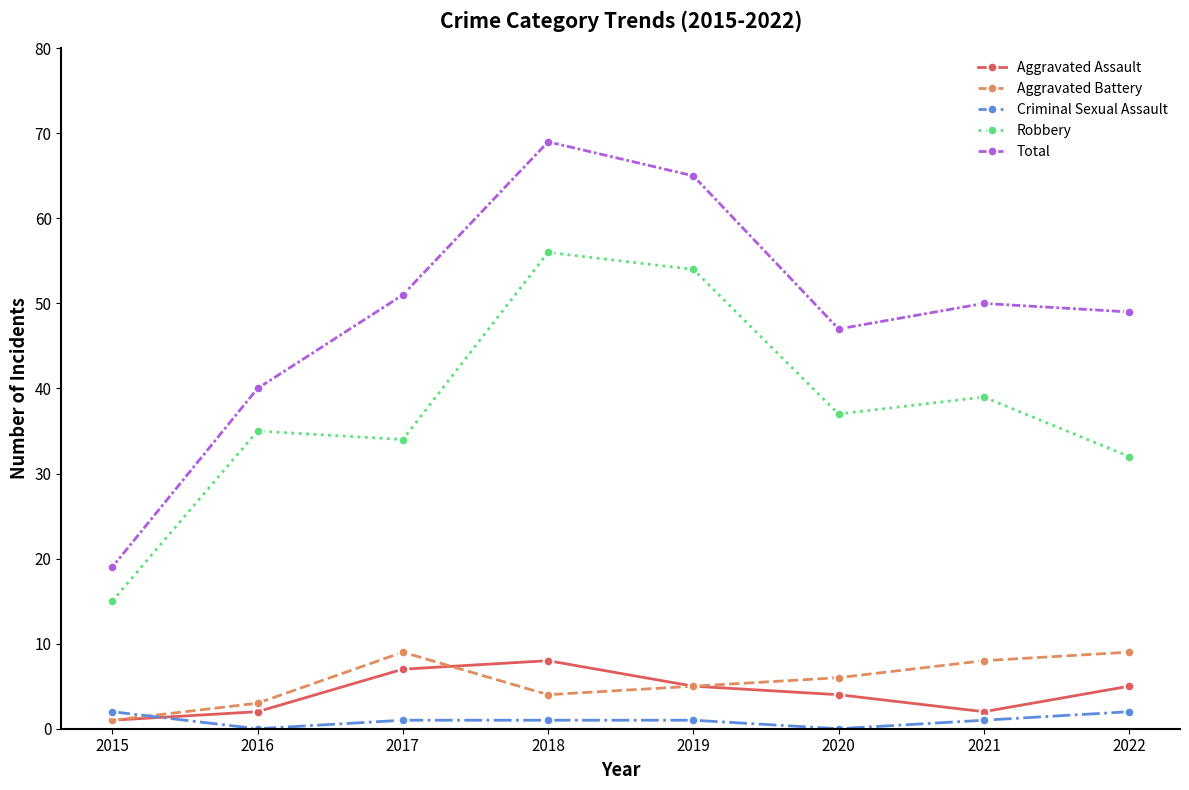

Which series ends up on top after the final intersection of Aggravated Assault and Criminal Sexual Assault?

Aggravated Assault